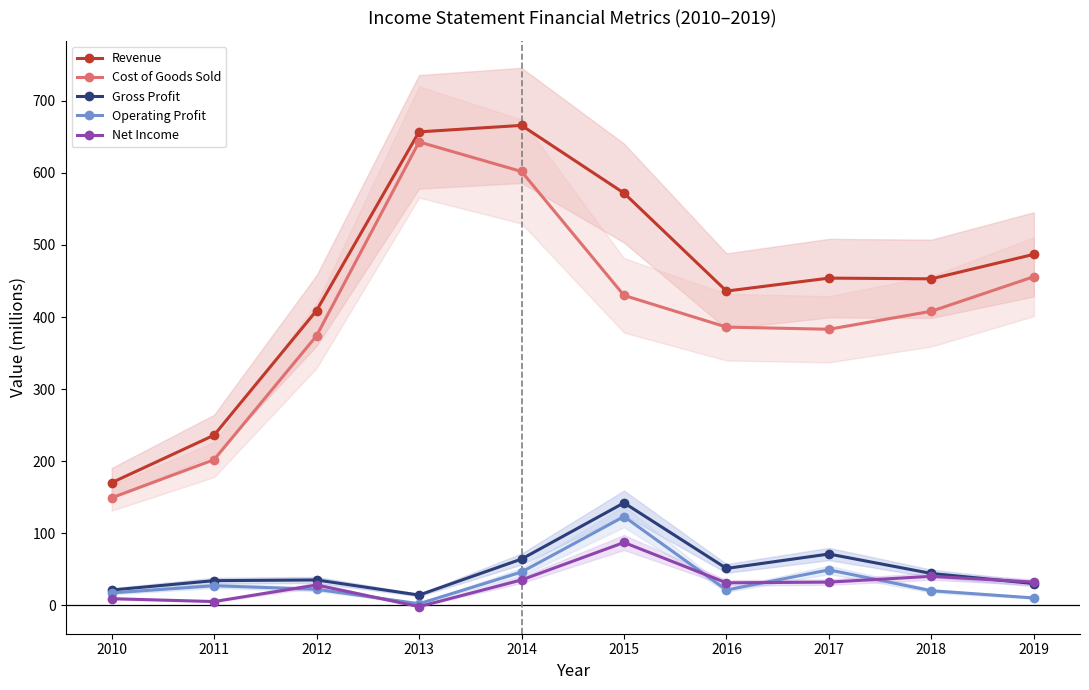

Where does the Cost of Goods Sold series first go above 408?

2013